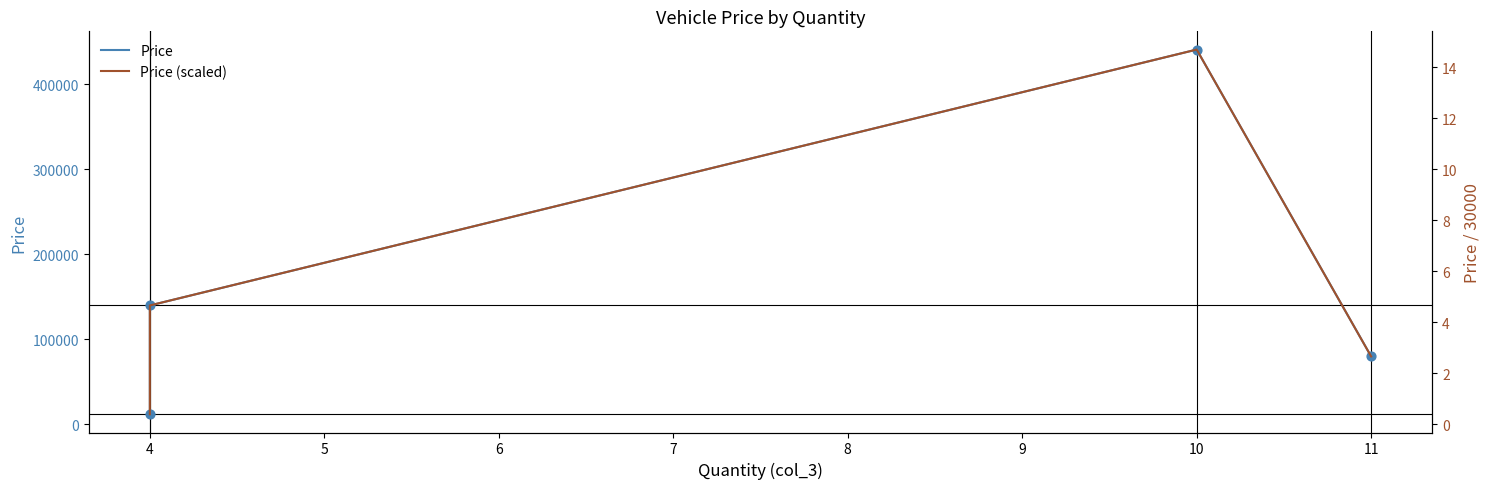

Which series contains the lowest Y value?

Price (scaled)